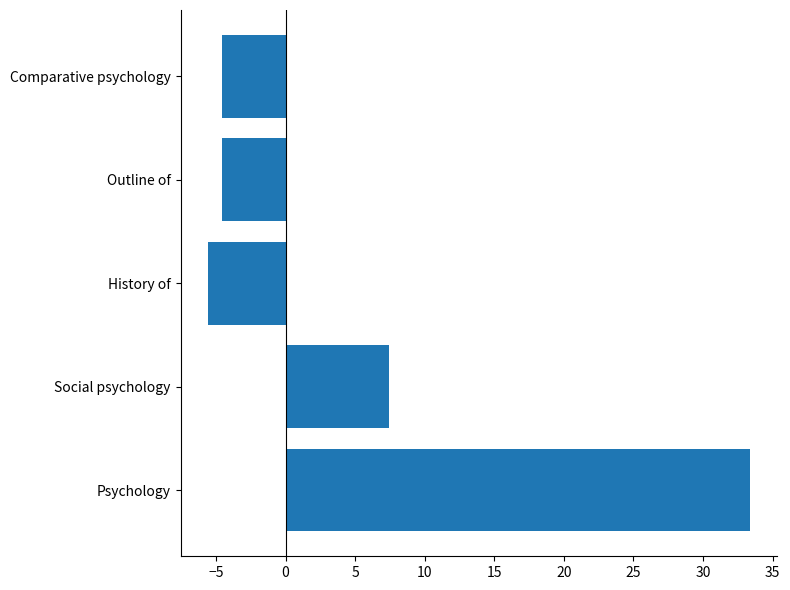

Reading bottom to top, list all the values displayed in this chart.

33.4	7.4	-5.6	-4.6	-4.6